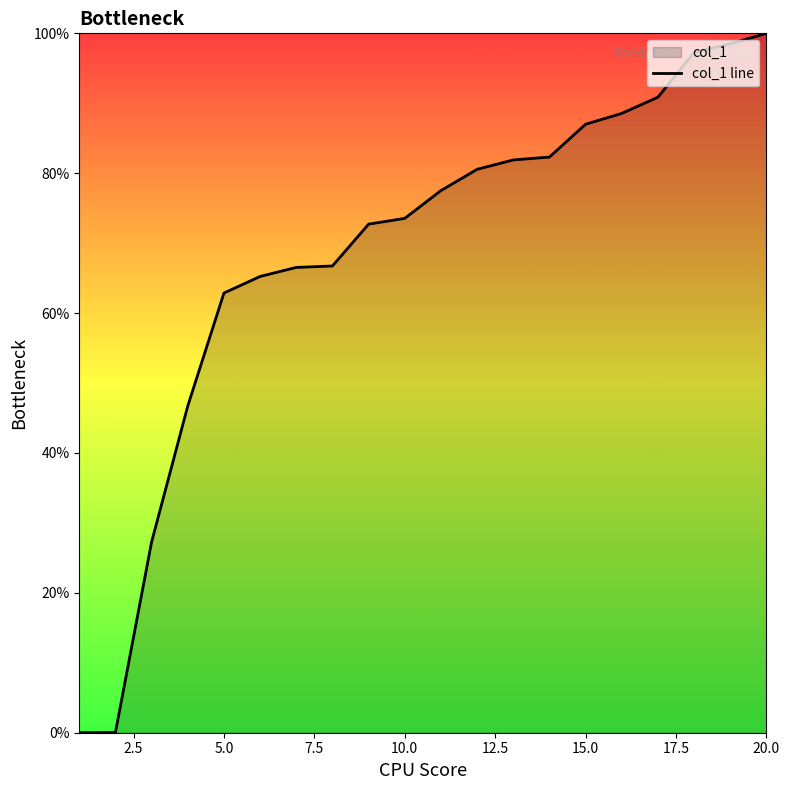

What is the difference between the maximum and minimum values?

100.0